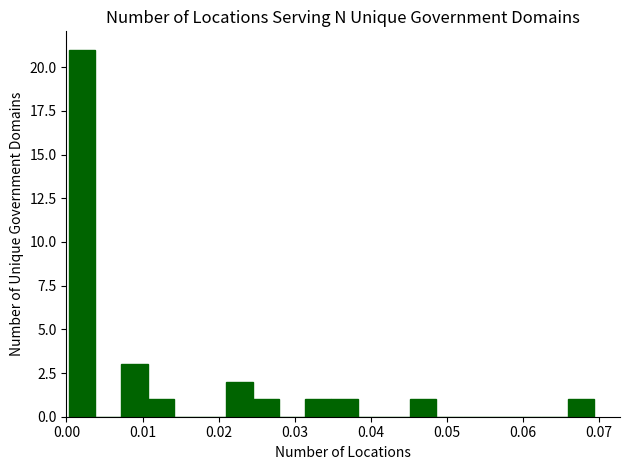

Around what value on the x-axis is the tallest bar? Give the approximate position of its centre, as read against the axis.

0.002